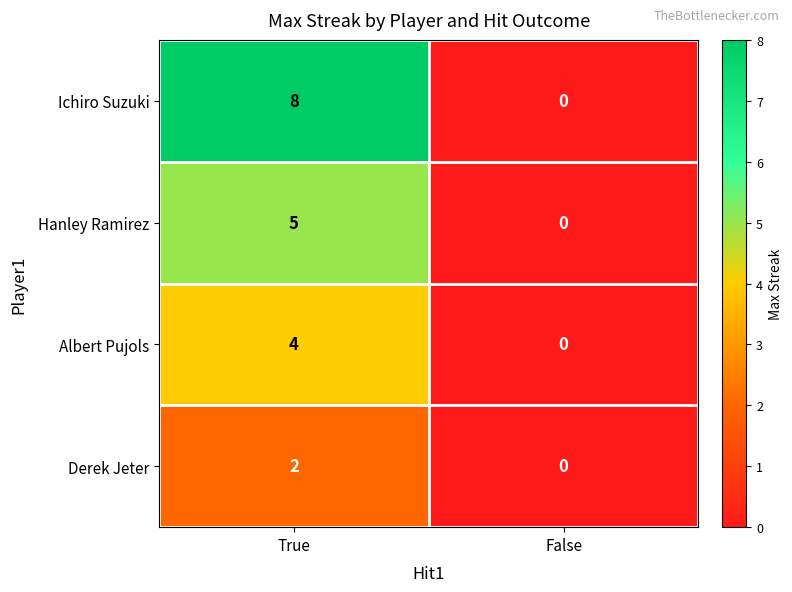

Reading left to right, transcribe all the data shown in this chart.

Ichiro Suzuki: True=8	False=0
Hanley Ramirez: True=5	False=0
Albert Pujols: True=4	False=0
Derek Jeter: True=2	False=0